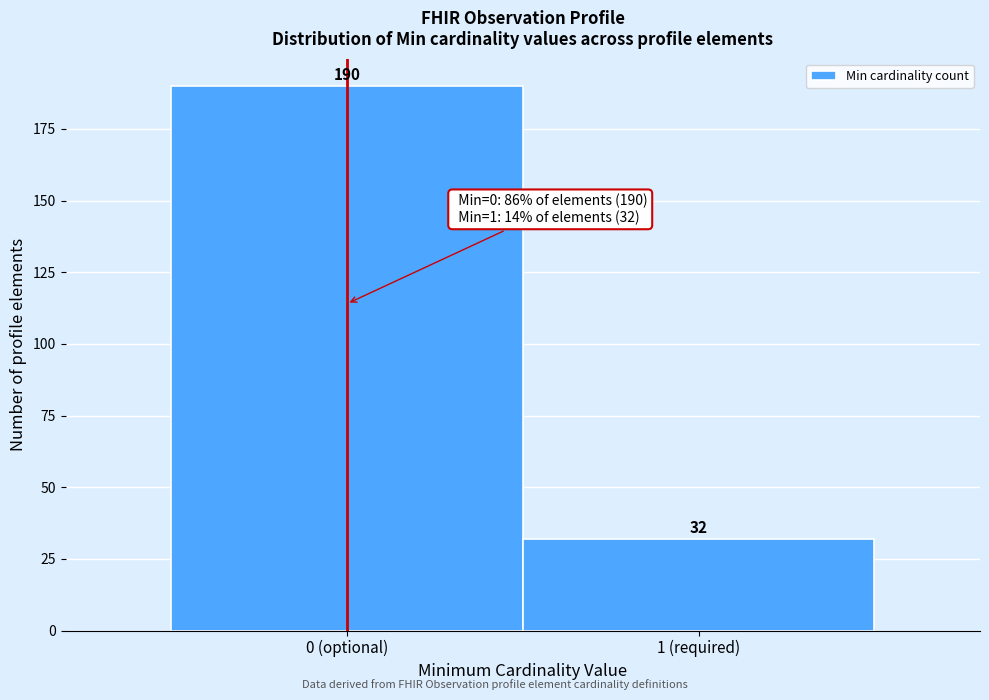

Reading left to right, transcribe all the data shown in this chart.

0 (optional)=190	1 (required)=32